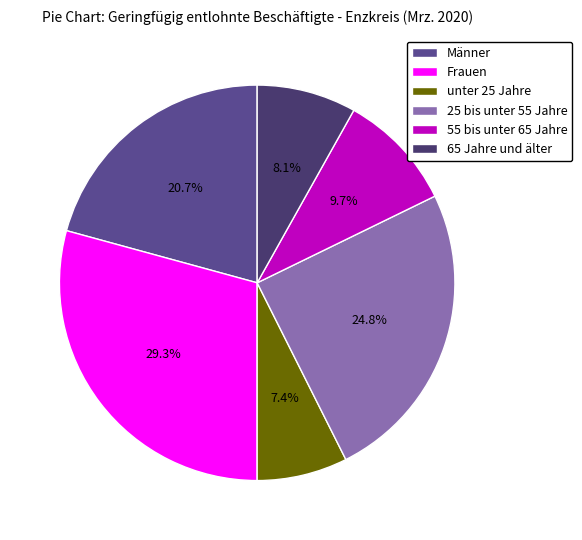

Do Frauen and 65 Jahre und älter together represent more than half of the pie?

No